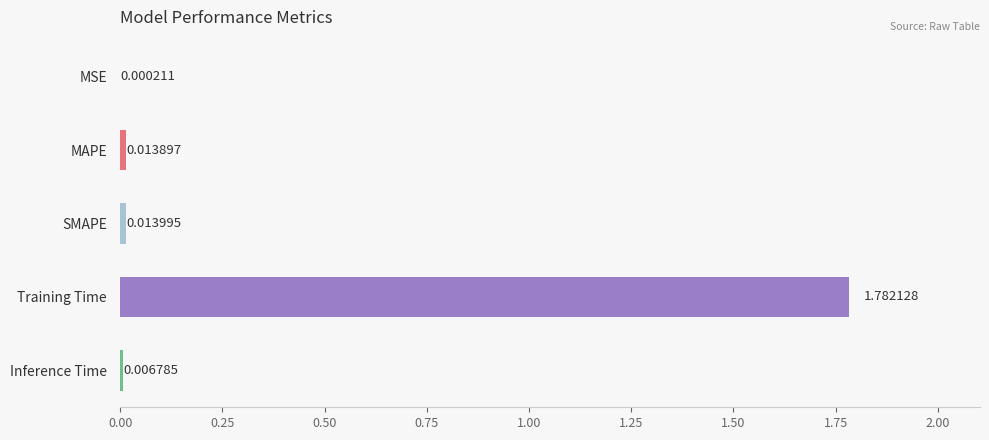

Between Training Time and SMAPE, which is larger?

Training Time